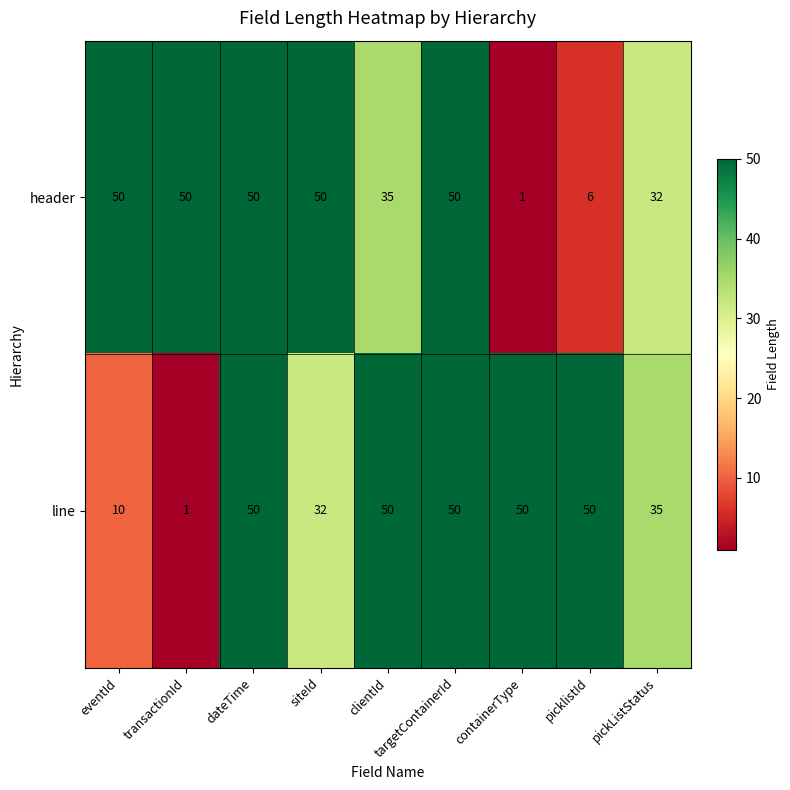

Rank the series by their average value, from lowest to highest.

header, line